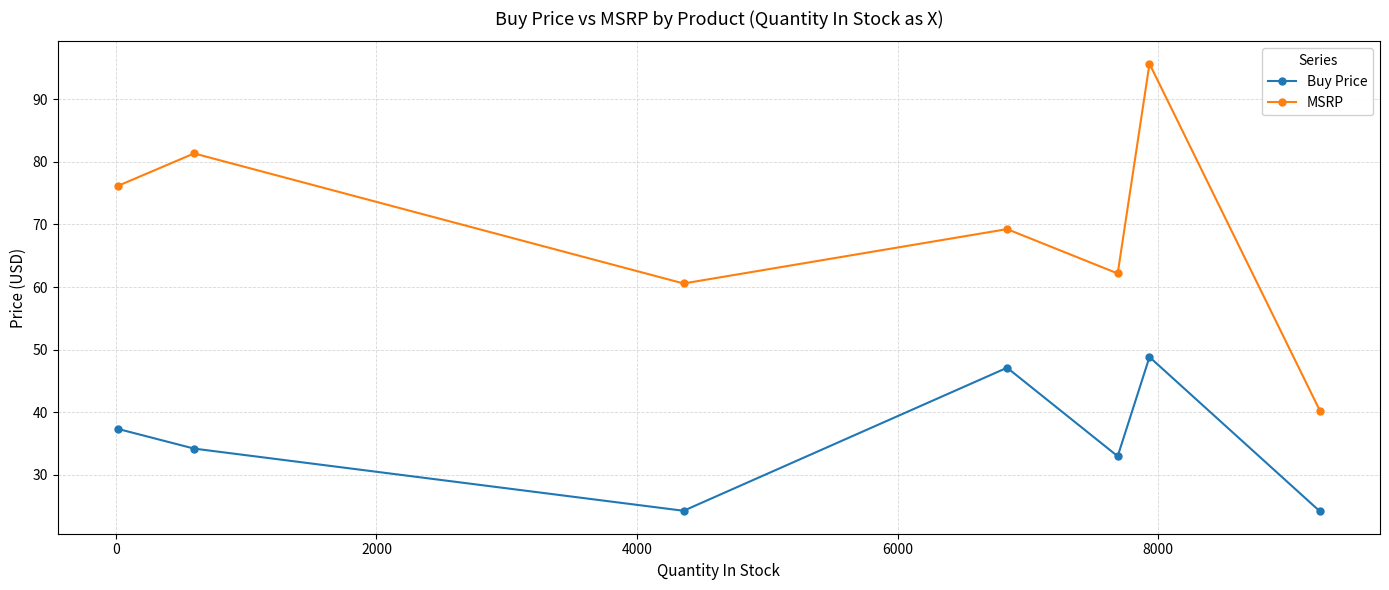

What is the value of the Buy Price point at the 5th from the left?

33.0